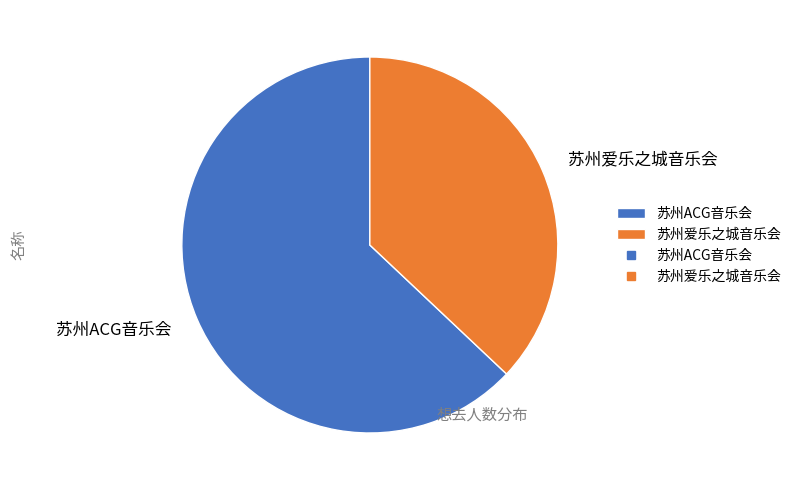

Which slice is the smallest?

苏州爱乐之城音乐会